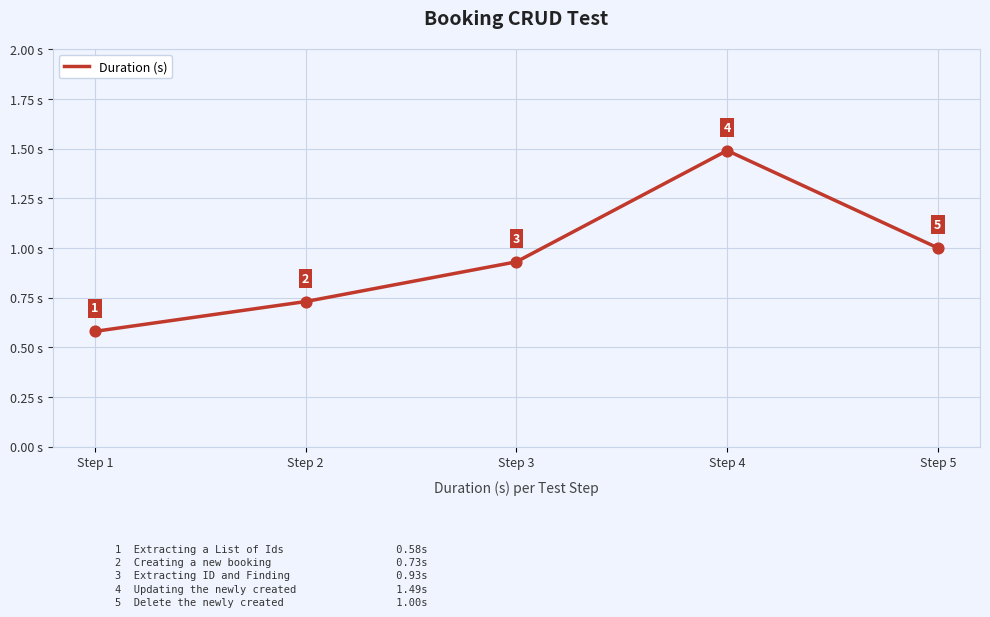

True or false: the data has more than 2 interior local peaks.

False